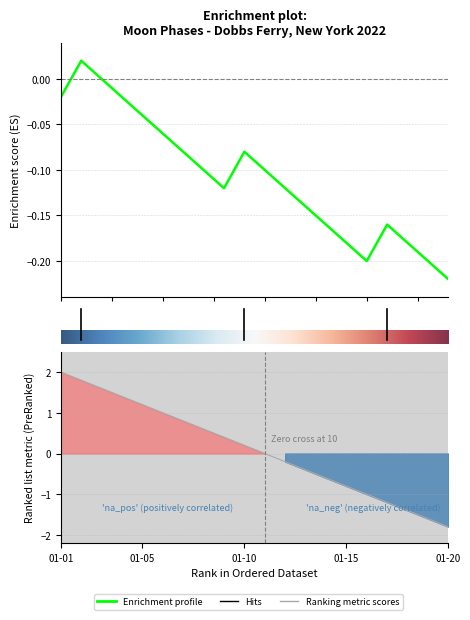

Reading right to left, list all the values displayed in this chart.

0	0	0	3	0	0	0	0	0	0	3	0	0	0	0	0	0	0	3	0